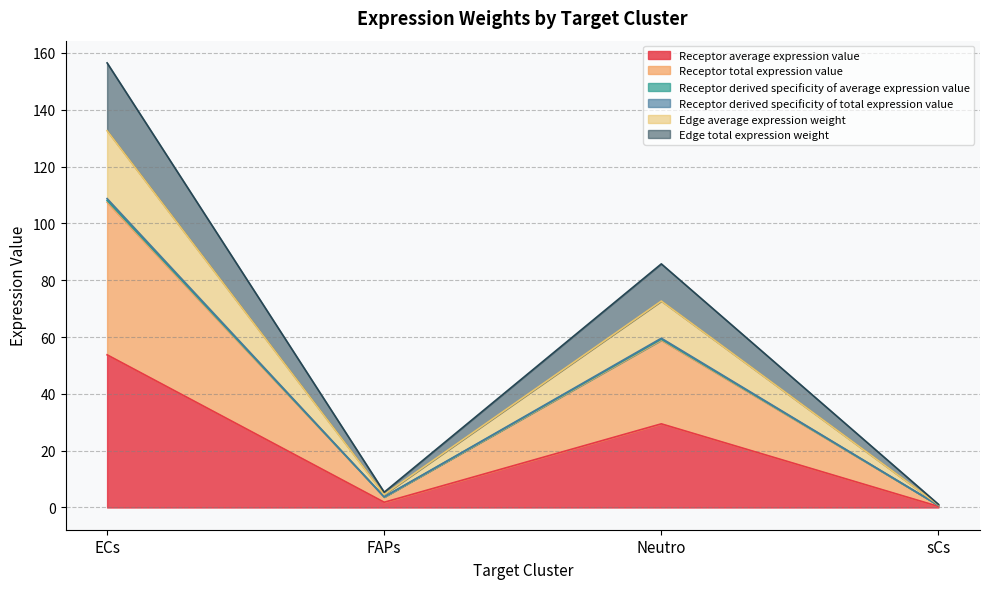

At FAPs, list the series in order from largest to smallest.

Edge total expression weight, Edge average expression weight, Receptor derived specificity of total expression value, Receptor derived specificity of average expression value, Receptor total expression value, Receptor average expression value